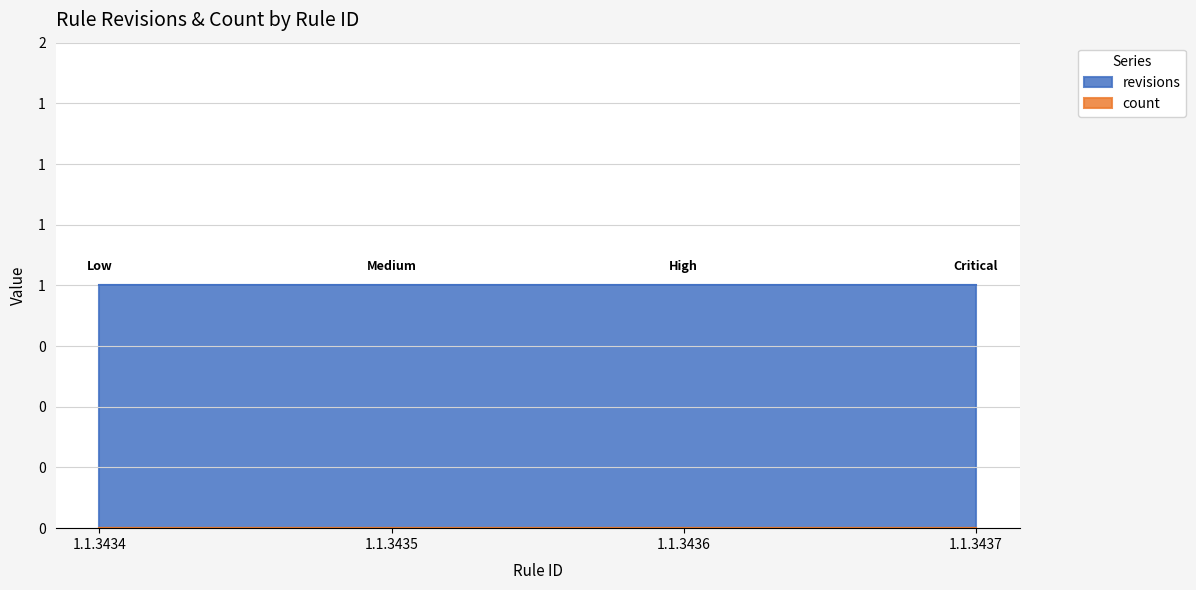

What is the sum of all revisions values?

4